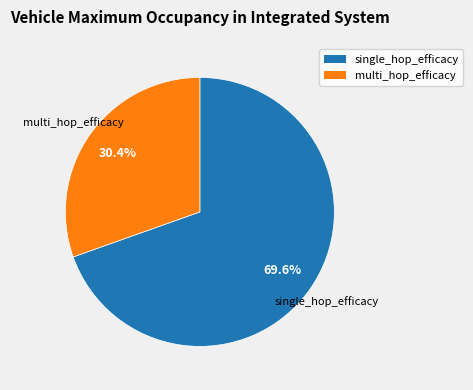

Does single_hop_efficacy represent more than half of the total?

Yes